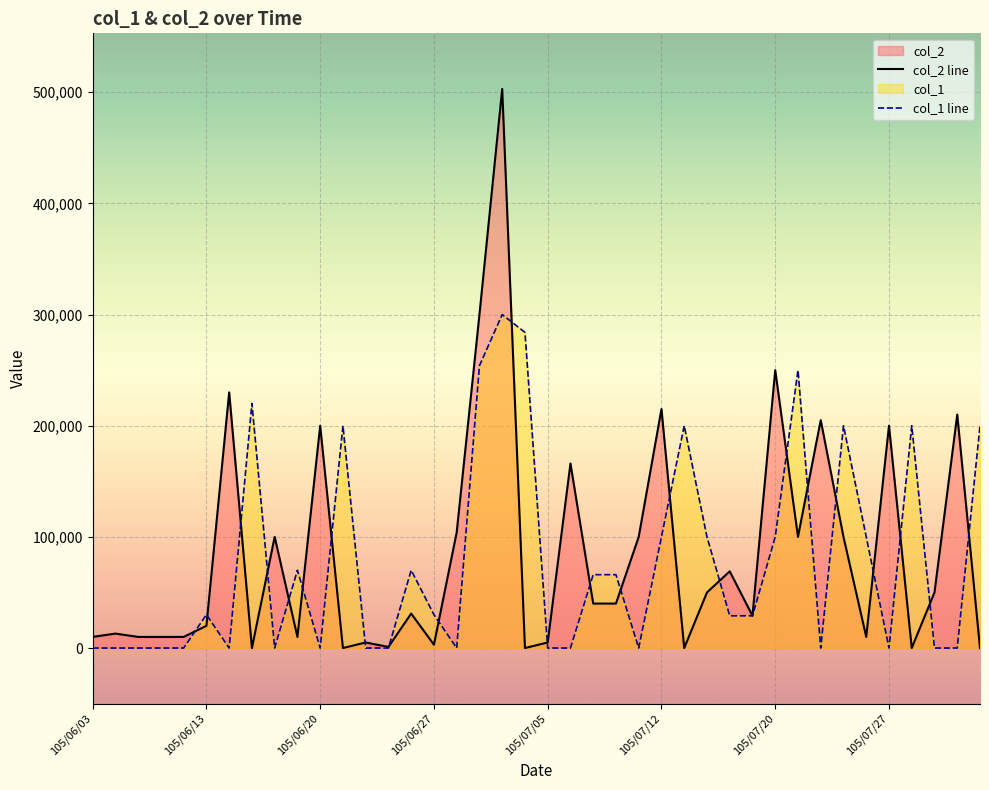

How many times do col_1 line and col_2 line cross each other?

23